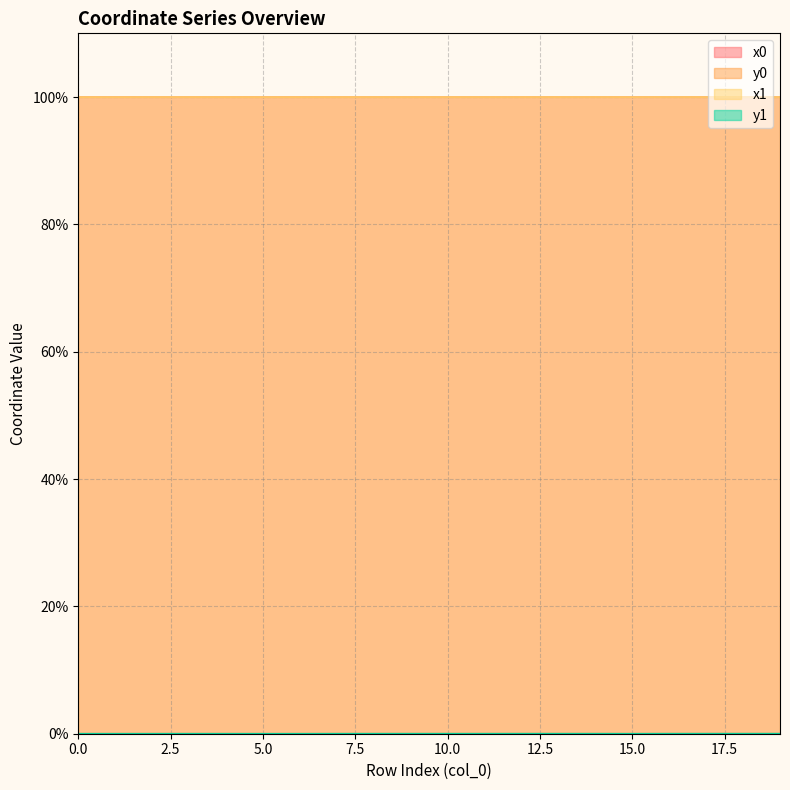

Rank the categories by x0 value from highest to lowest.

14, 16, 13, 8, 9, 10, 7, 11, 12, 18, 19, 3, 4, 17, 5, 1, 2, 6, 0, 15